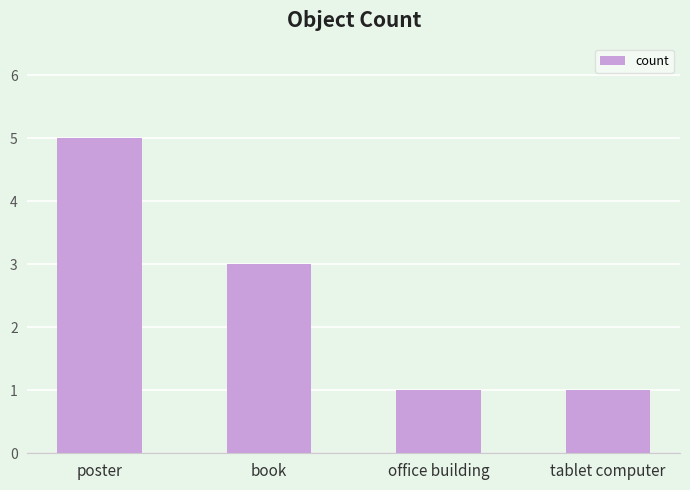

What is the change in value from poster to tablet computer?

-4